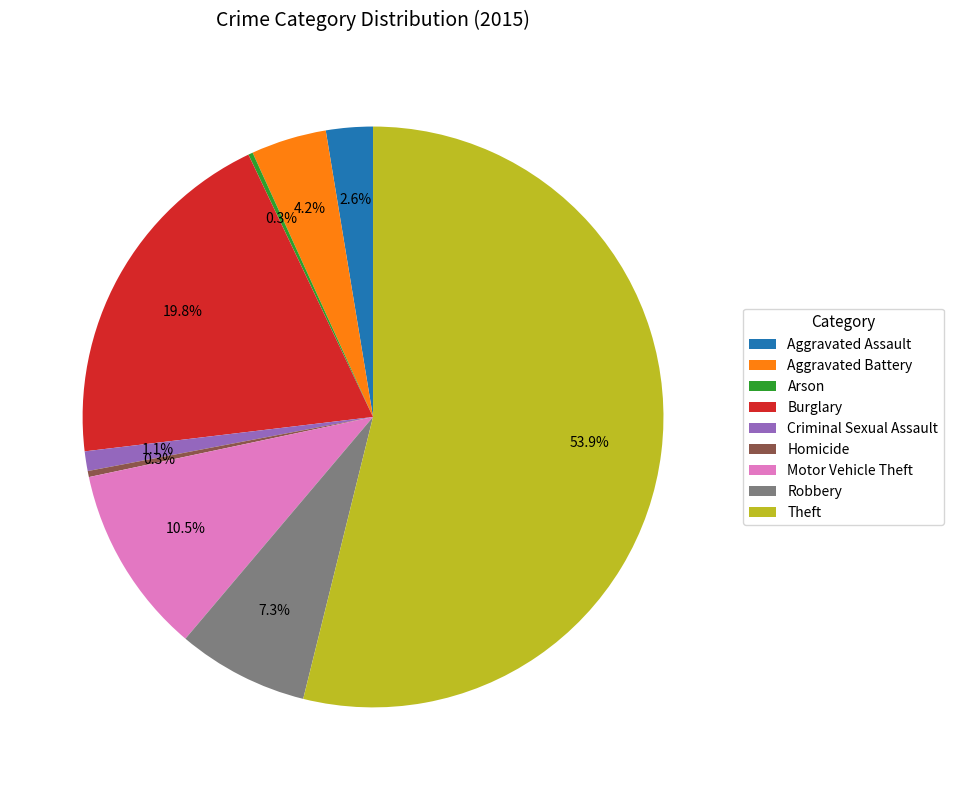

To the nearest percent, what is the difference between the largest and smallest slice percentages?

54%